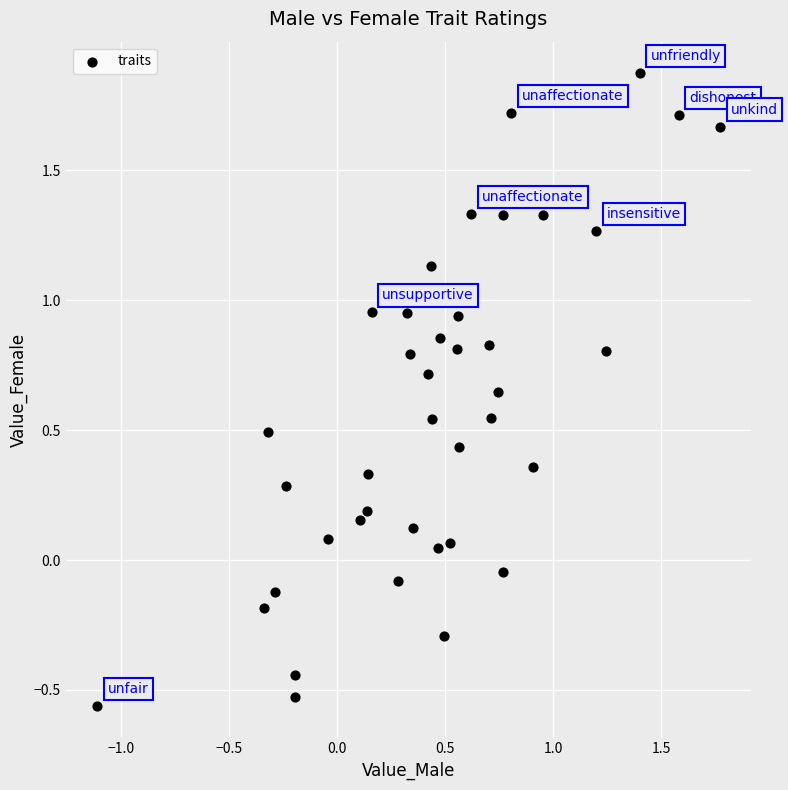

What is the range of X values (max minus min)?

2.9